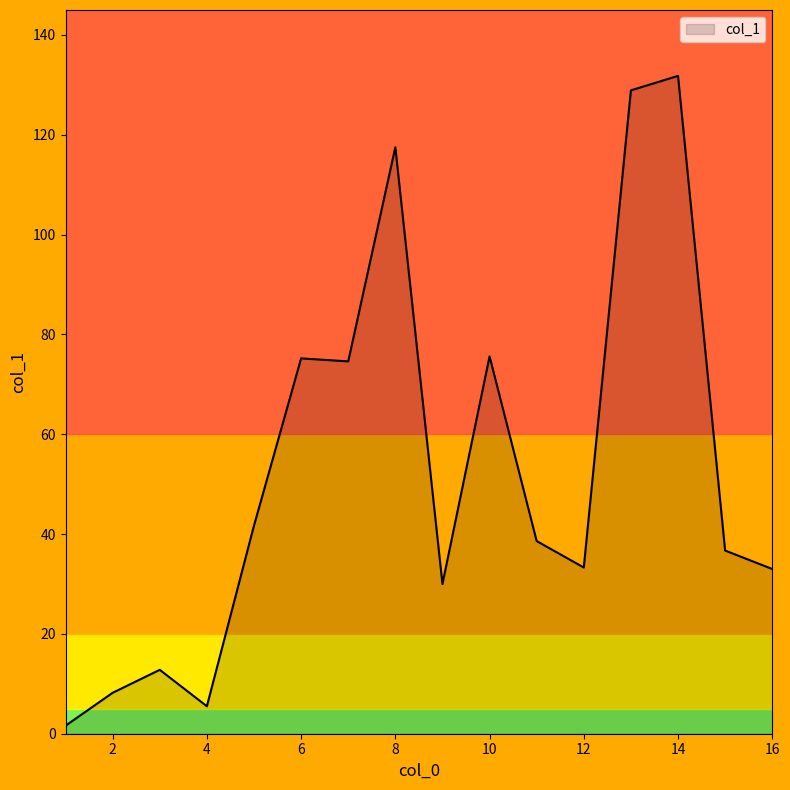

What is the maximum value shown in the chart?

131.8